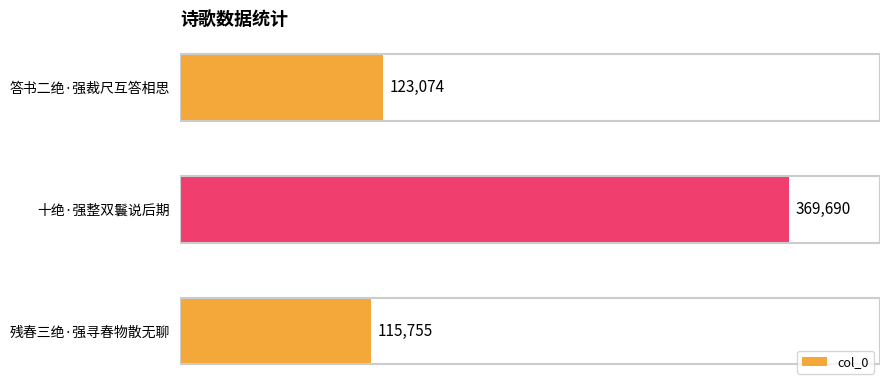

What position from the bottom is 残春三绝·强寻春物散无聊?

1